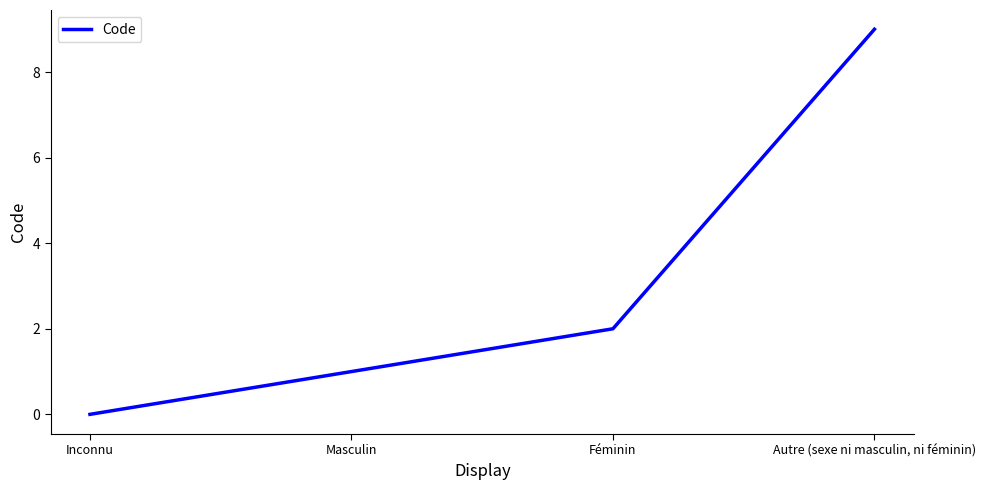

Is it true that the value at Autre (sexe ni masculin, ni féminin) is 9?

True